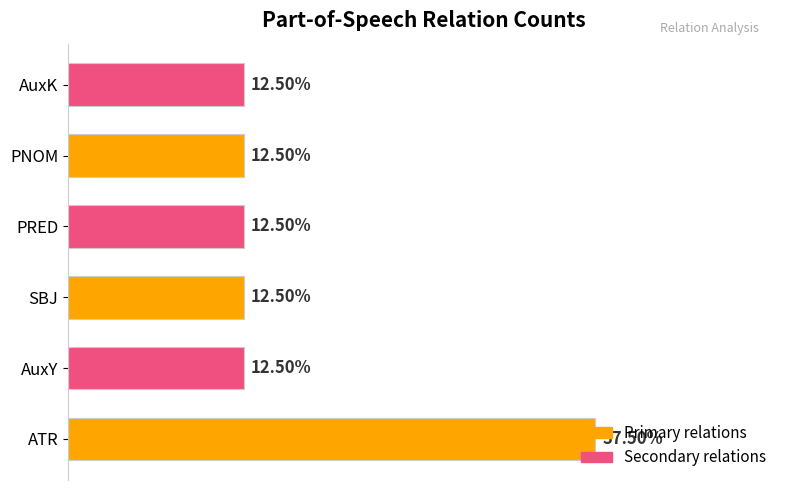

Which label corresponds to the largest value in the chart?

ATR